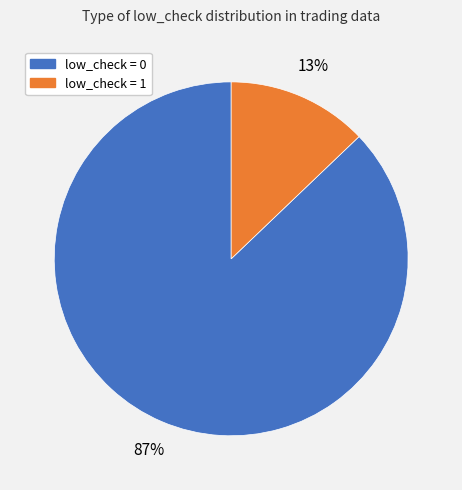

To the nearest percent, what is the average slice percentage?

50%